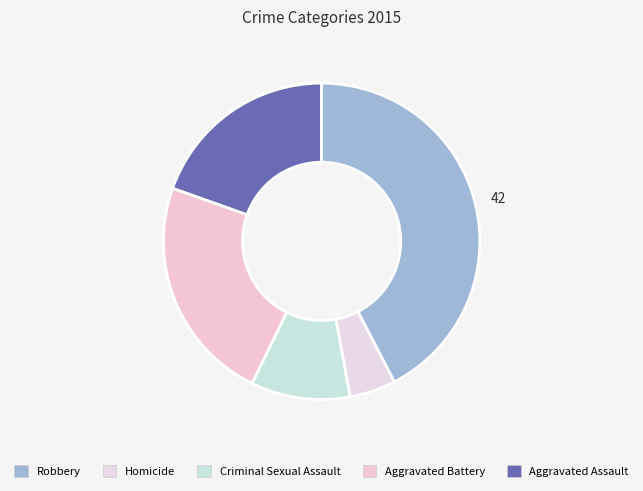

How many segments does this pie chart have?

5